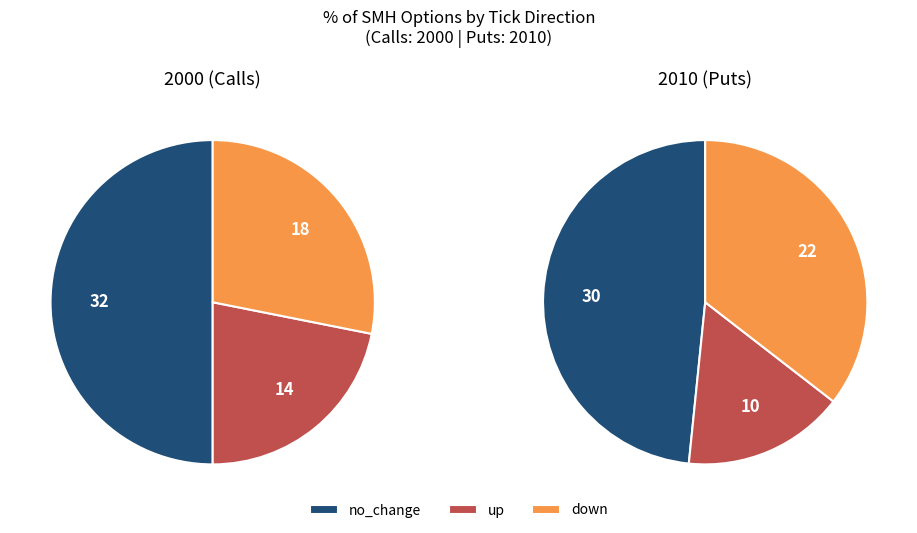

Count the number of slices in the pie.

3